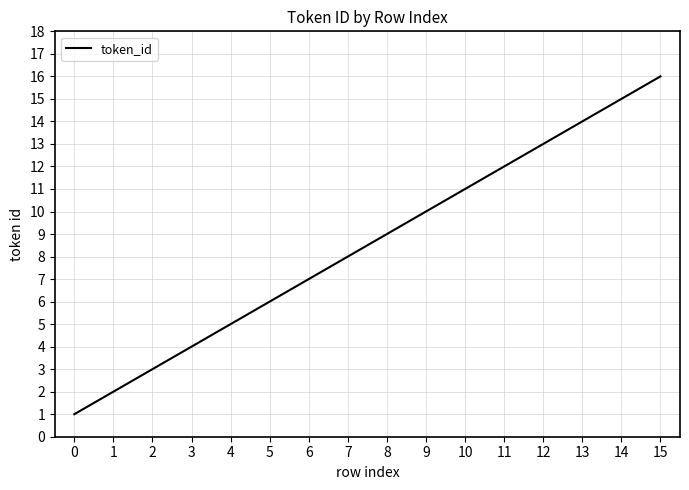

Reading left to right, what are all the values shown in this chart?

0=1	1=2	2=3	3=4	4=5	5=6	6=7	7=8	8=9	9=10	10=11	11=12	12=13	13=14	14=15	15=16